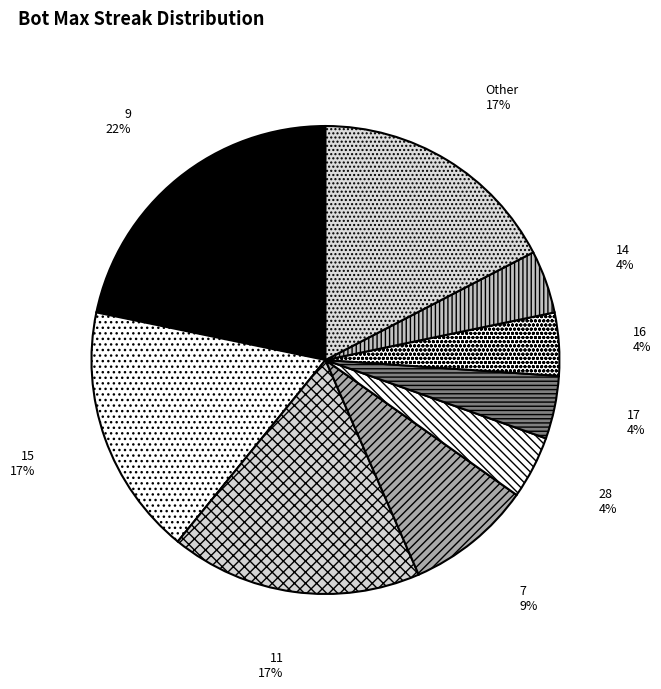

Which slice is the largest?

9